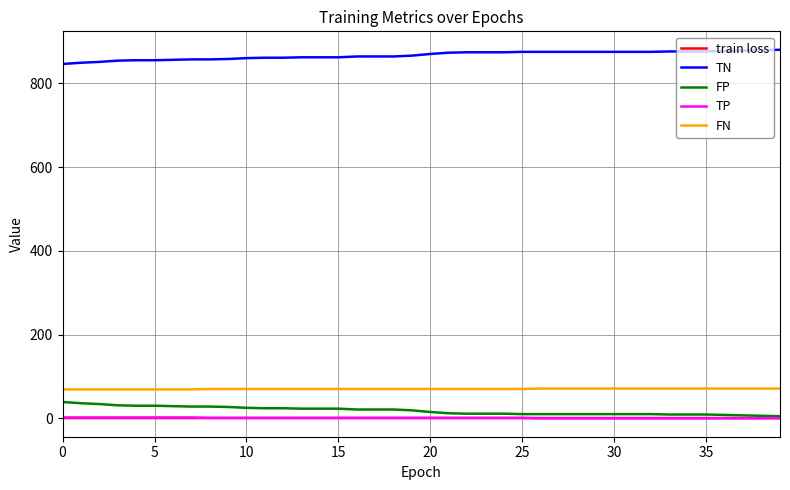

What is the maximum value for TN?

880.0